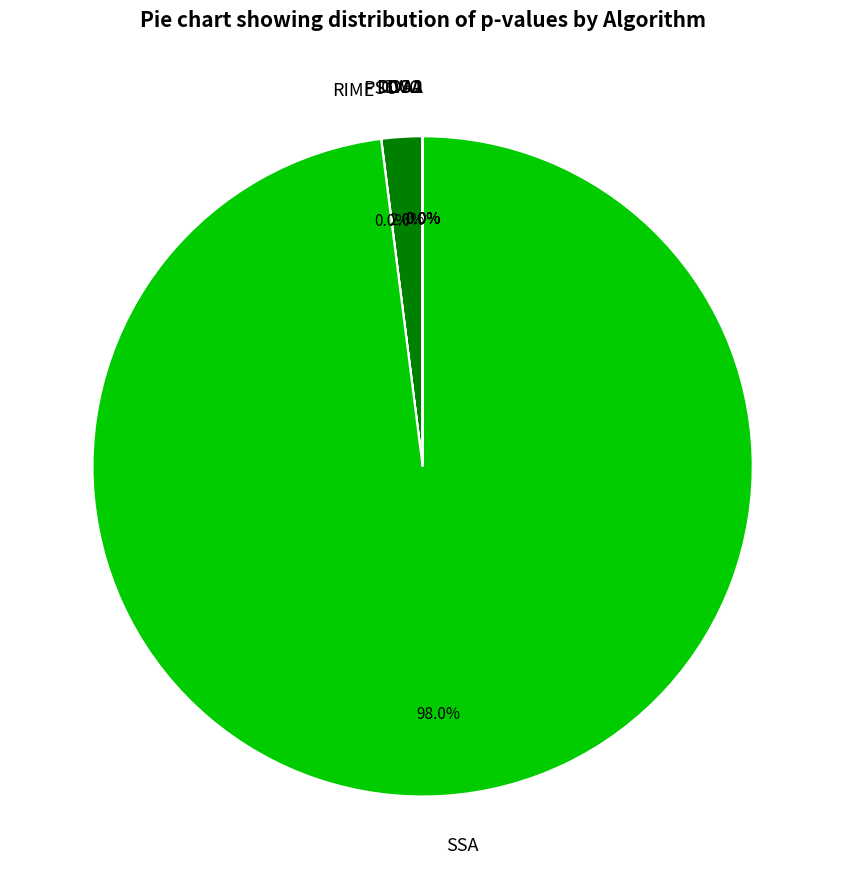

Do GWO and RIME together represent more than half of the pie?

No